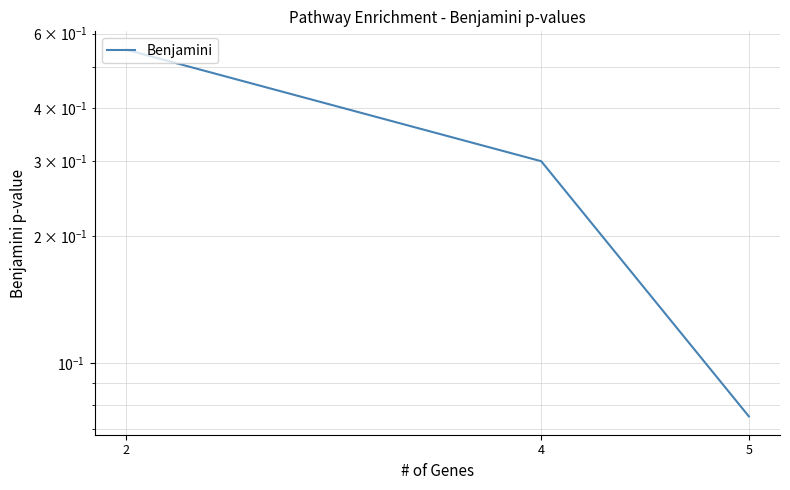

Rank the categories by value from lowest to highest.

5, 4, 2